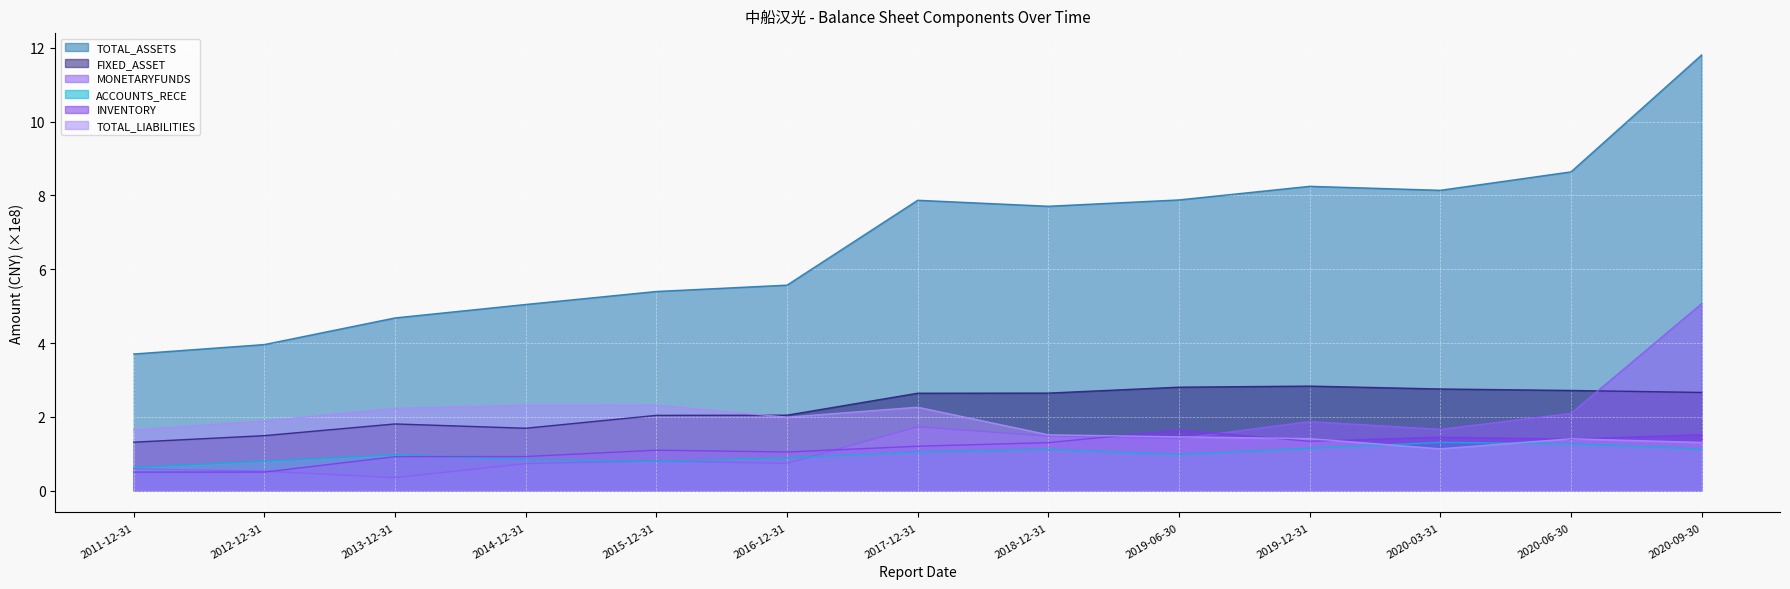

How many lines are shown in the chart?

6